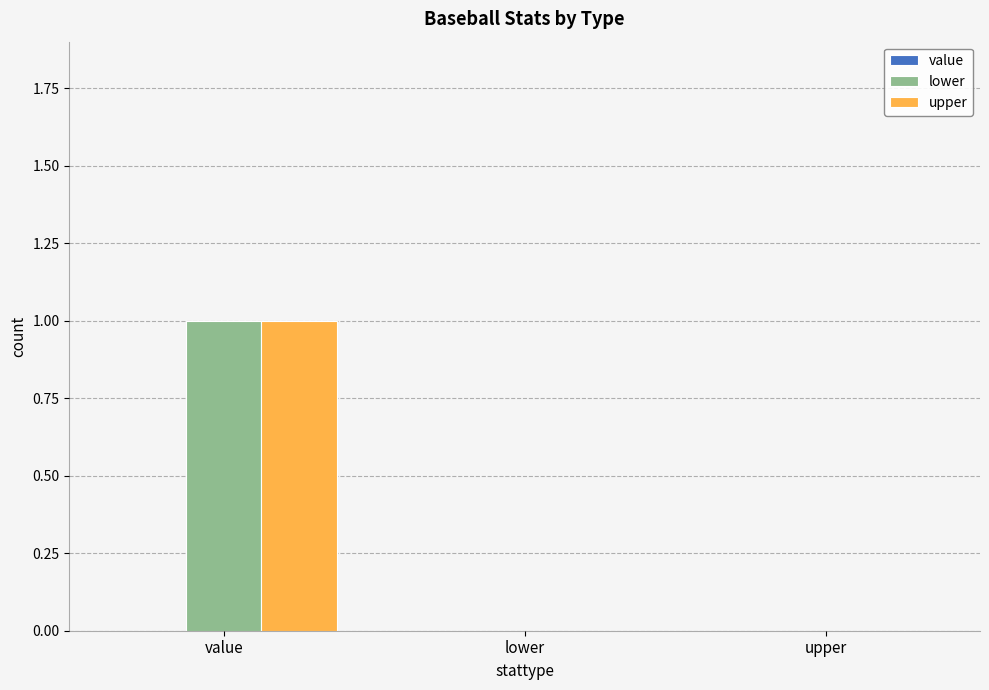

At which category is the sum across all series the highest?

value